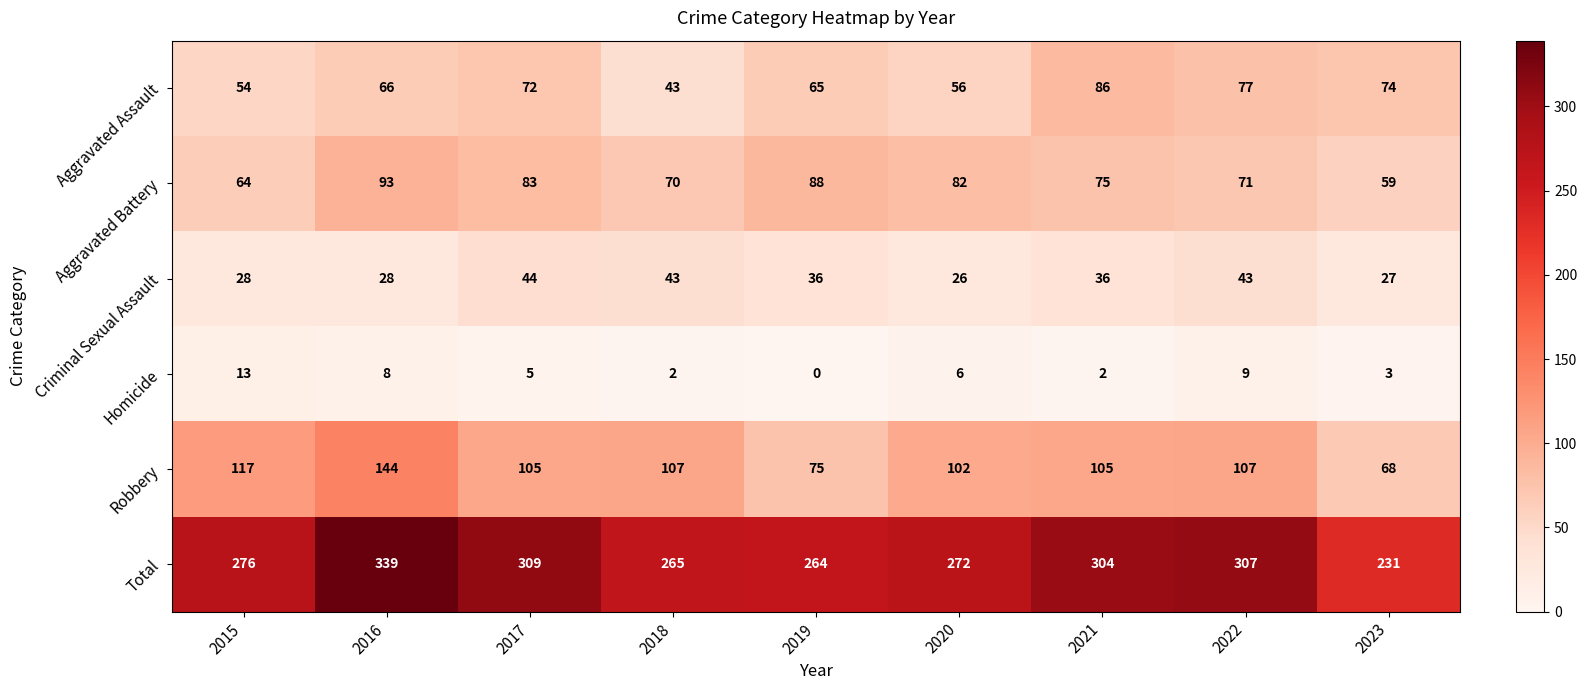

At which label does Aggravated Battery first exceed 75?

2016